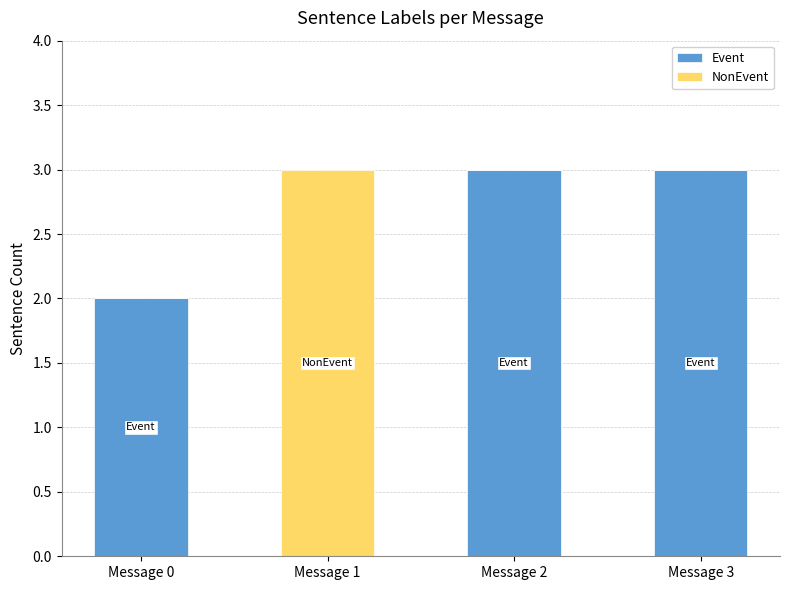

How many categories are shown in the chart?

4